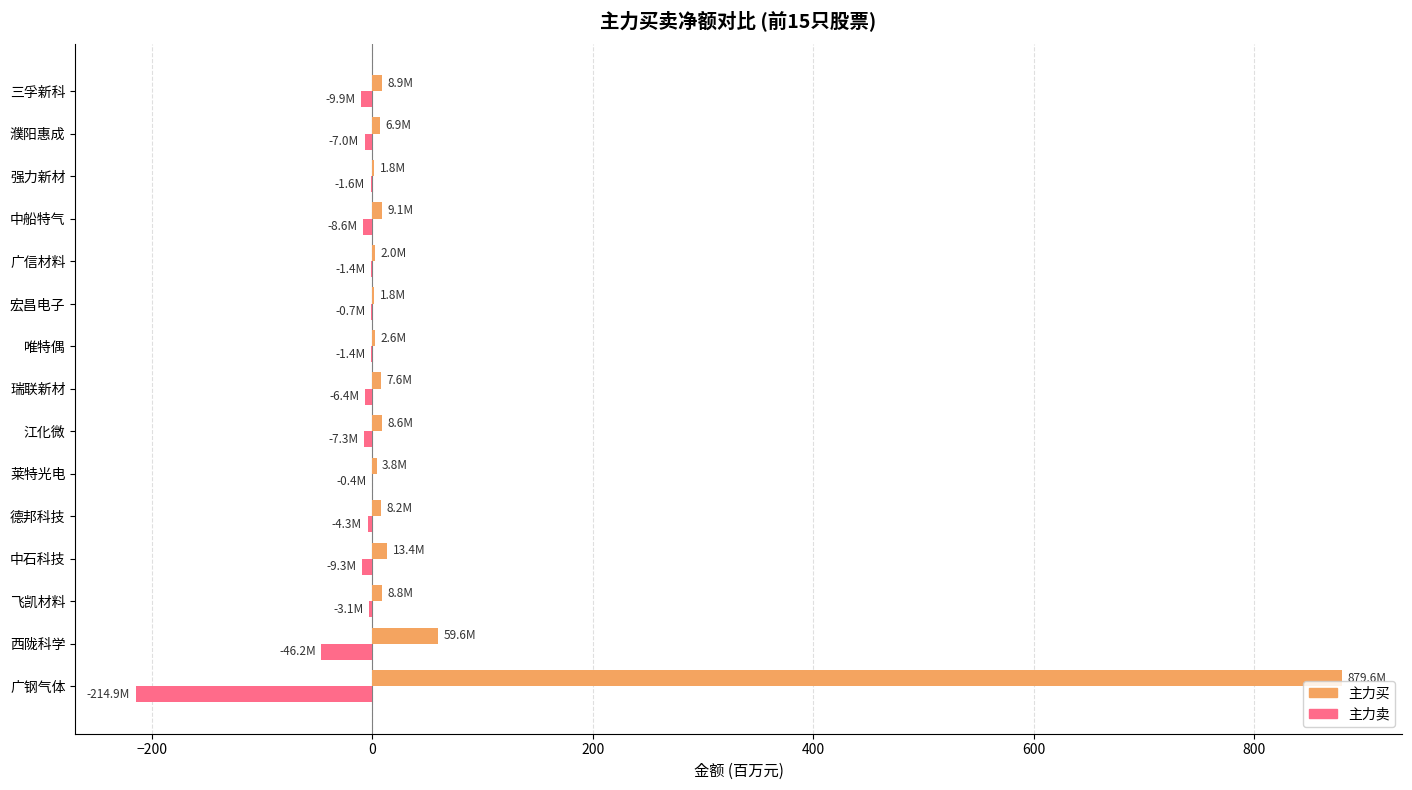

What is the approximate value of 主力买 at 广钢气体?

879.6